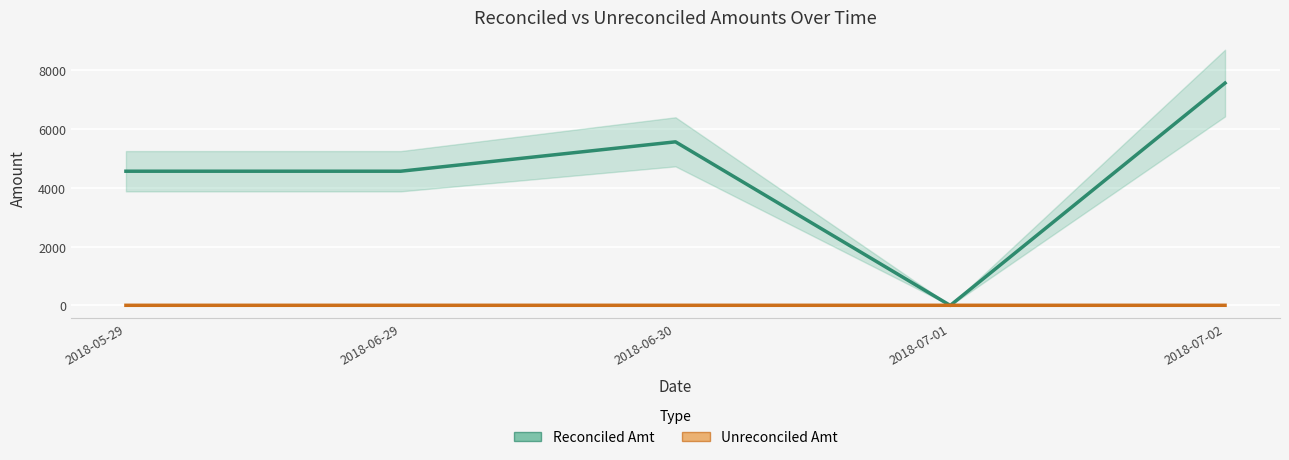

At which label does Unreconciled Amt reach its peak?

2018-07-02